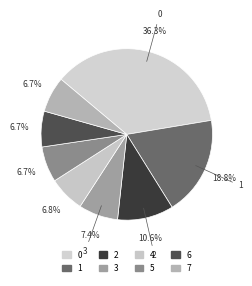

Is it true that 1 is 19% of the pie?

True